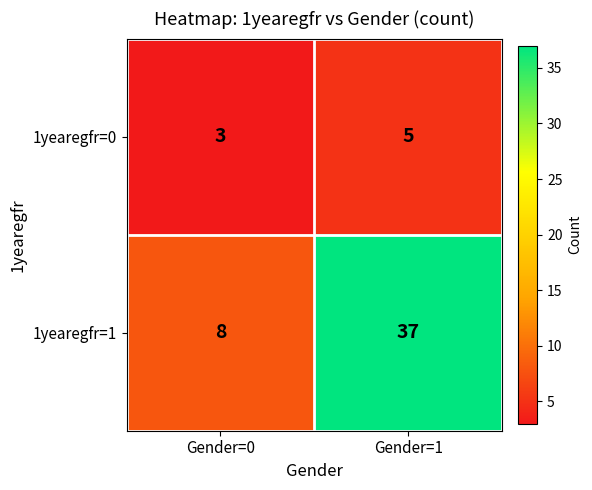

Reading right to left, list all the values displayed in this chart.

1yearegfr=0: Gender=1=5	Gender=0=3
1yearegfr=1: Gender=1=37	Gender=0=8